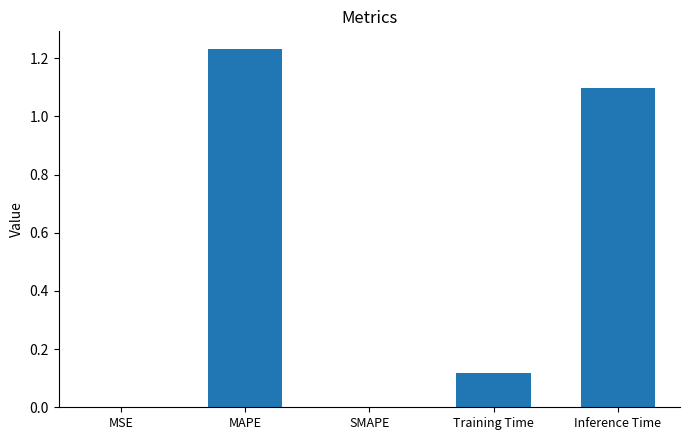

Between MAPE and Training Time, which is larger?

MAPE